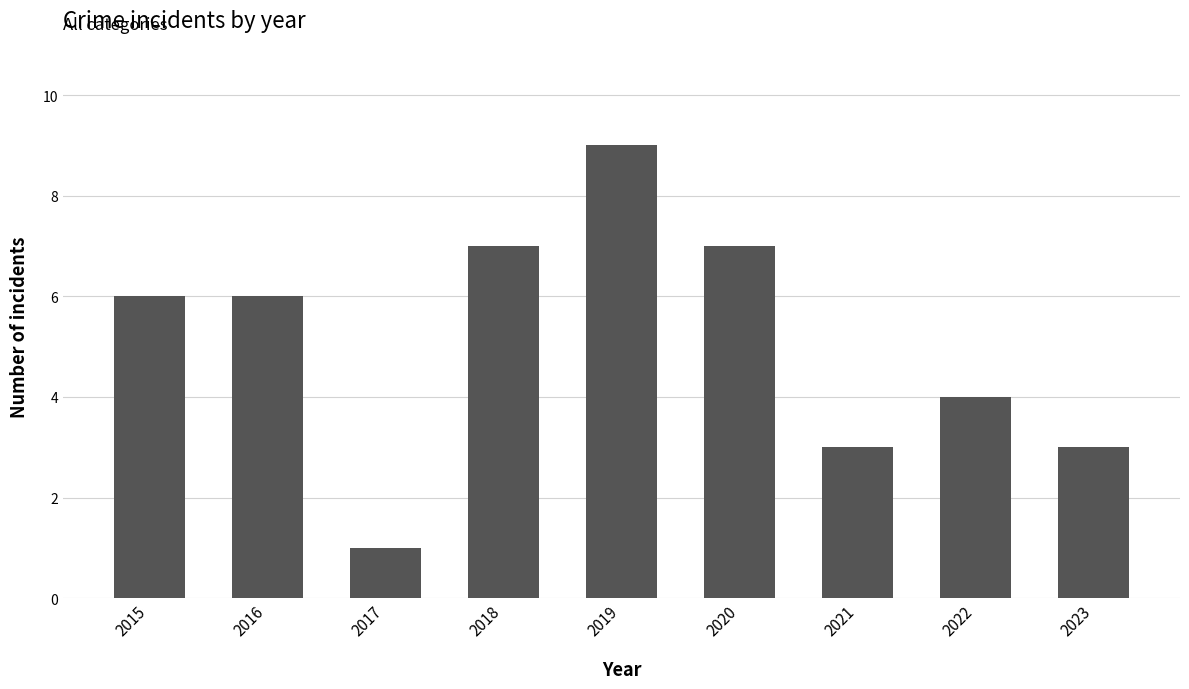

Reading right to left, what are all the values shown in this chart?

2023=3	2022=4	2021=3	2020=7	2019=9	2018=7	2017=1	2016=6	2015=6